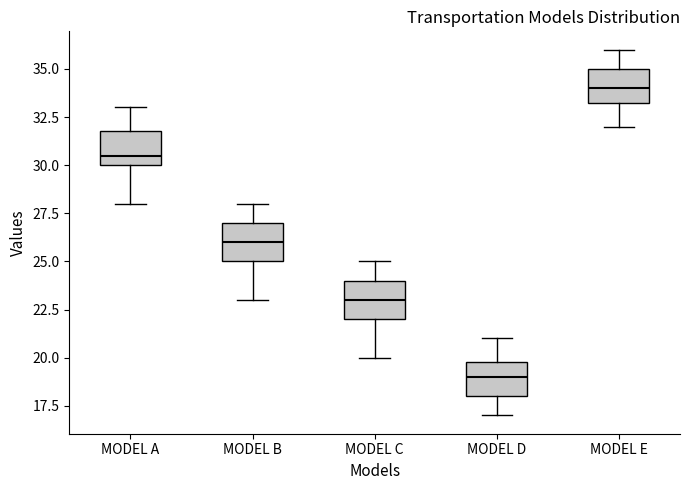

Which box has the highest median line?

MODEL E